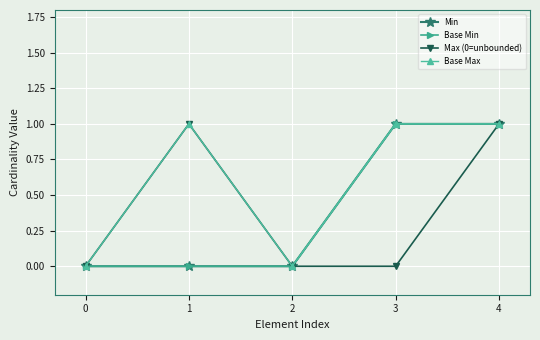

Between 0 and 4, which is larger?

4